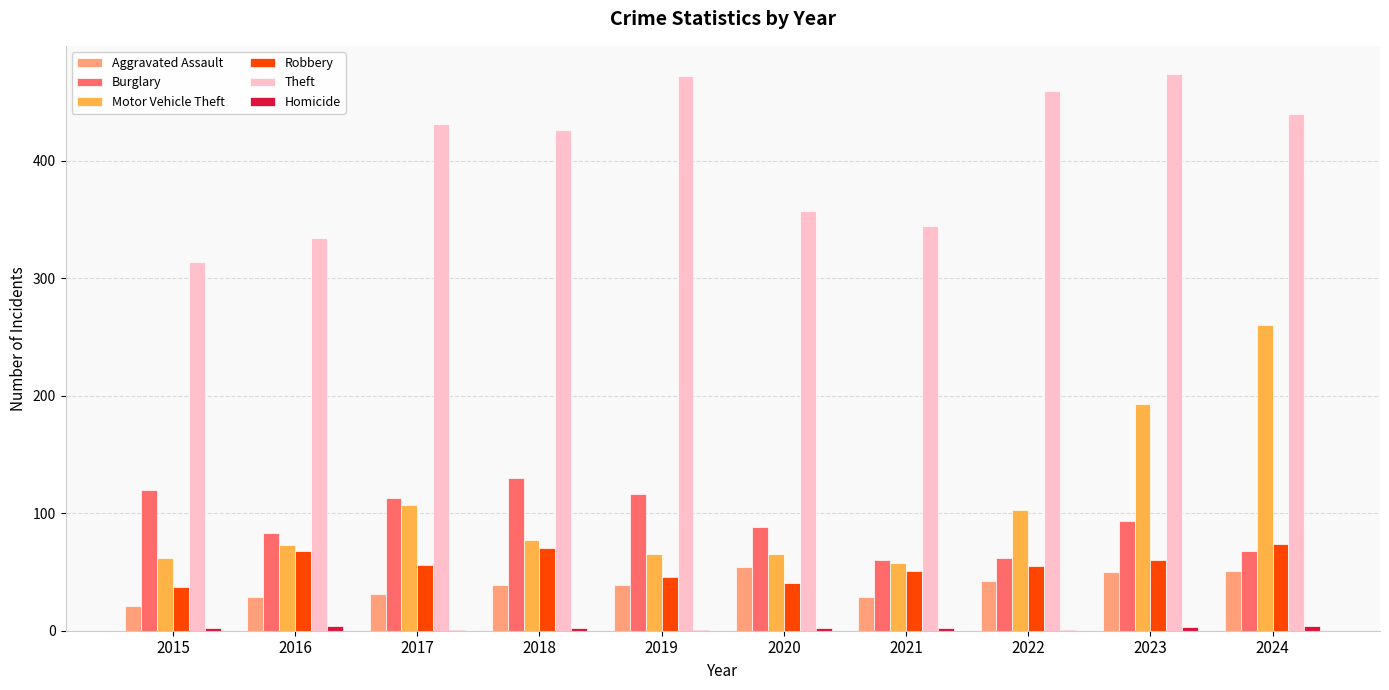

The value of Aggravated Assault at 2021 is 29. True or false?

True